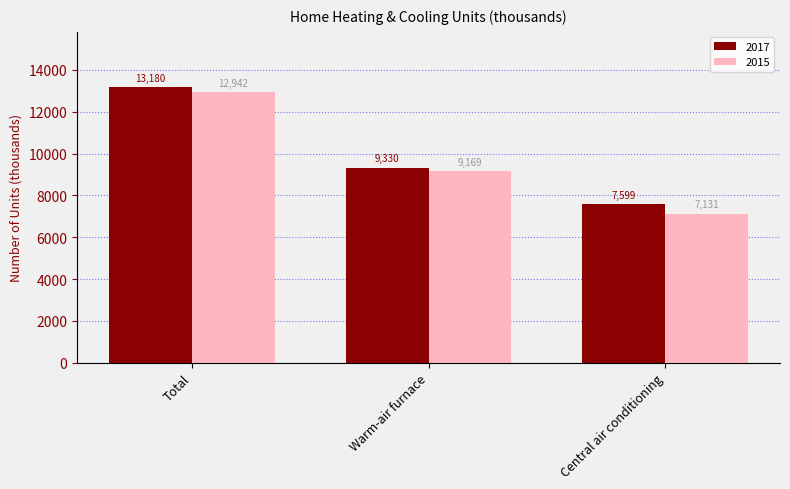

Rank the series by their maximum value, from lowest to highest.

2015, 2017